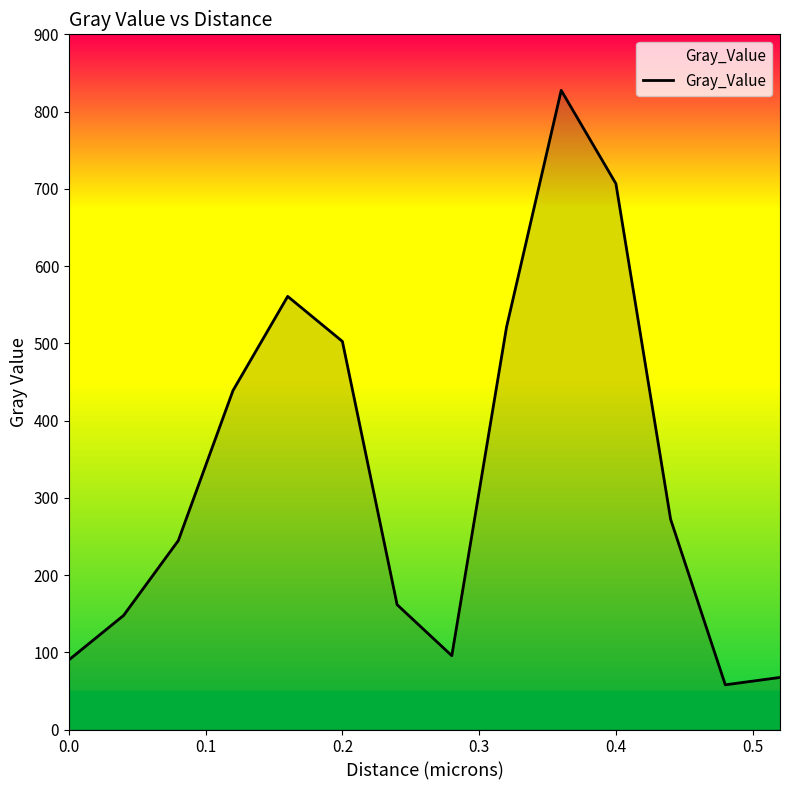

What is the smallest value displayed?

57.9